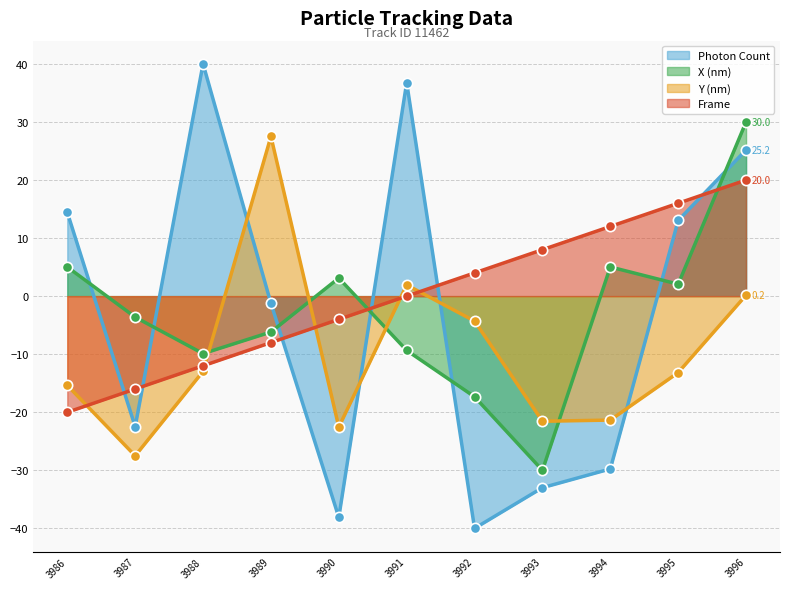

Which series reaches the maximum Y coordinate?

Photon Count